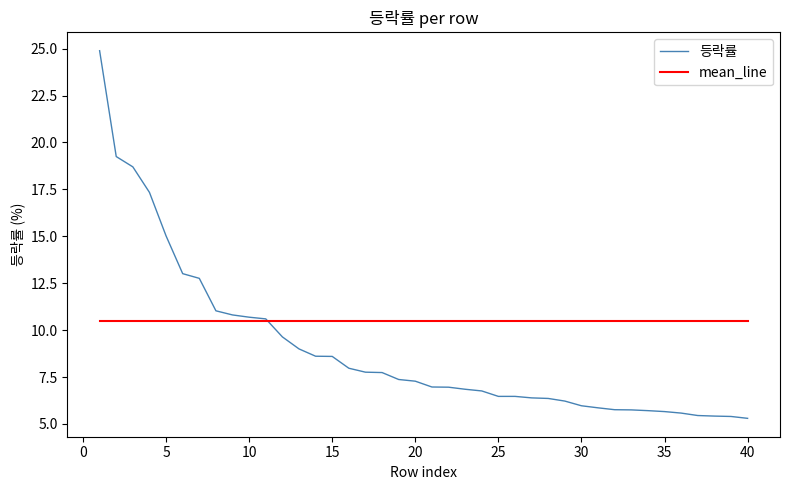

Which series has the largest total across all categories?

mean_line